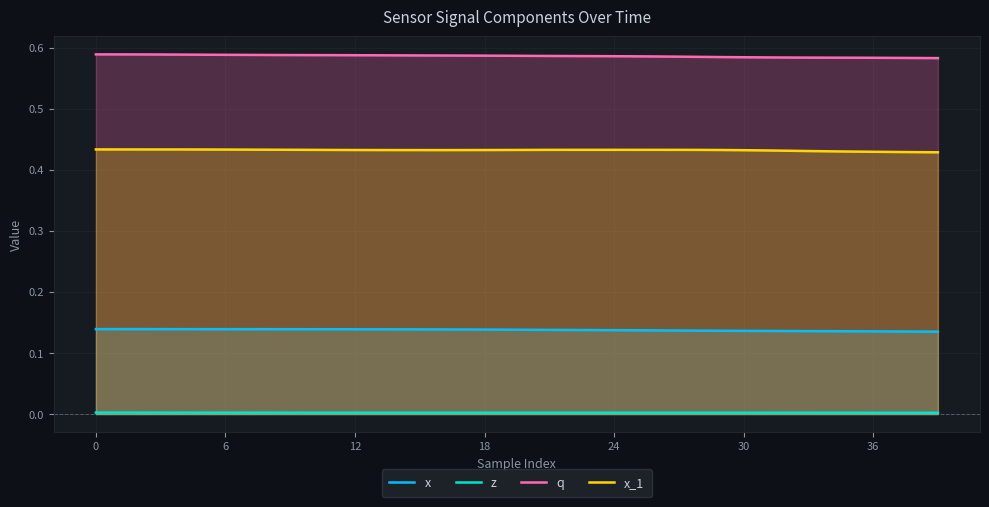

How many interior local peaks does the z series have?

2